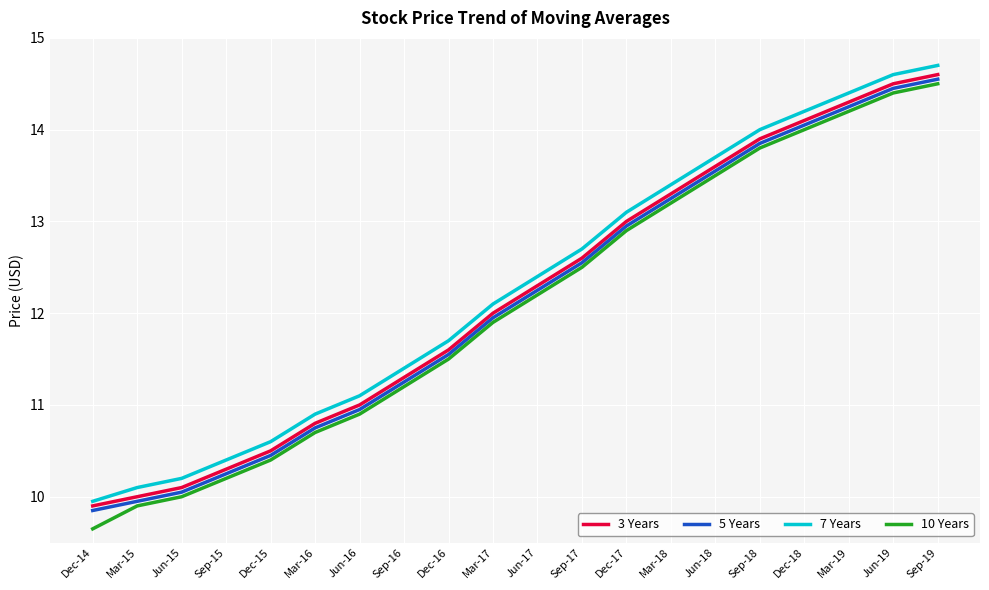

What are all the series names shown in the legend?

3 Years, 5 Years, 7 Years, 10 Years